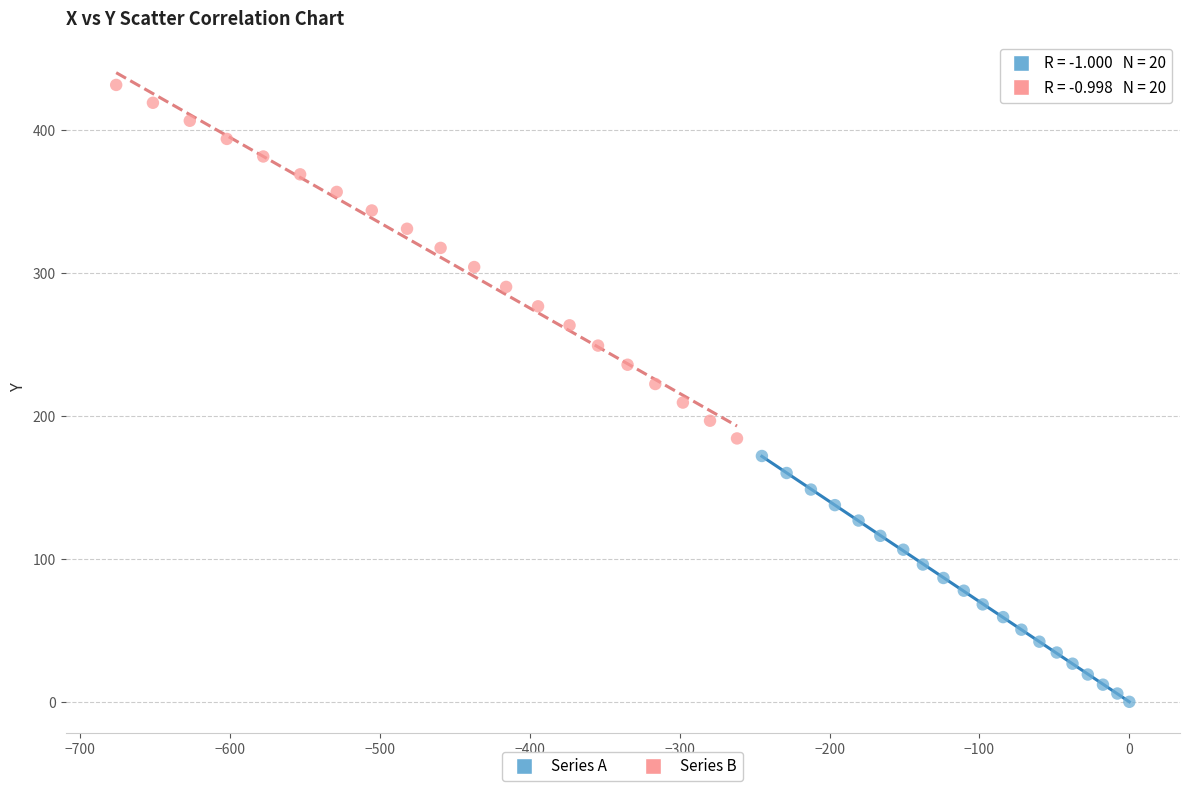

Which series reaches the maximum Y coordinate?

Series B